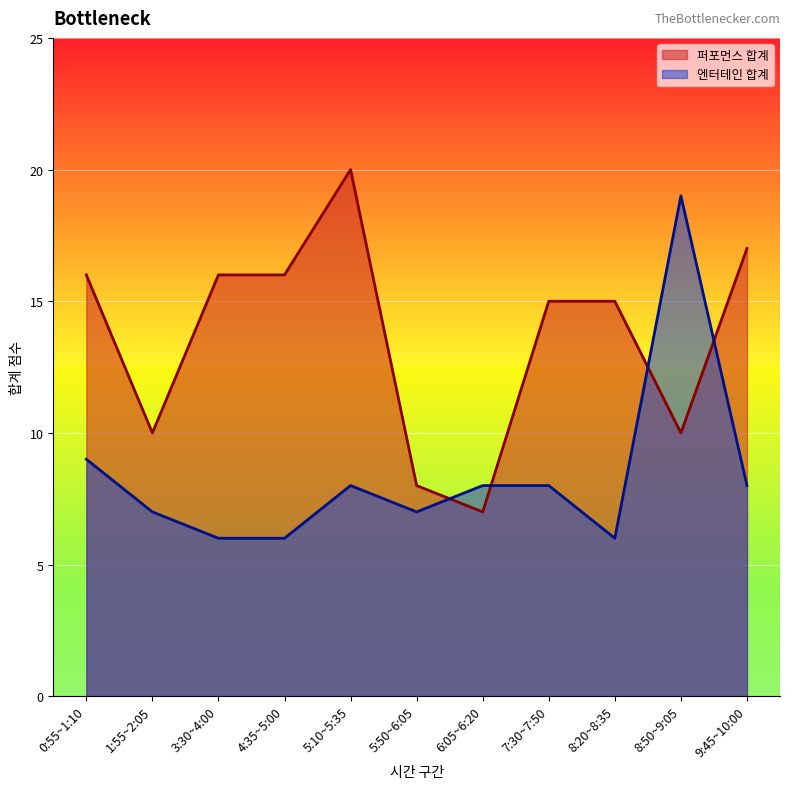

Read the 엔터테인 합계 value at 3:30~4:00, to the nearest 5.

5